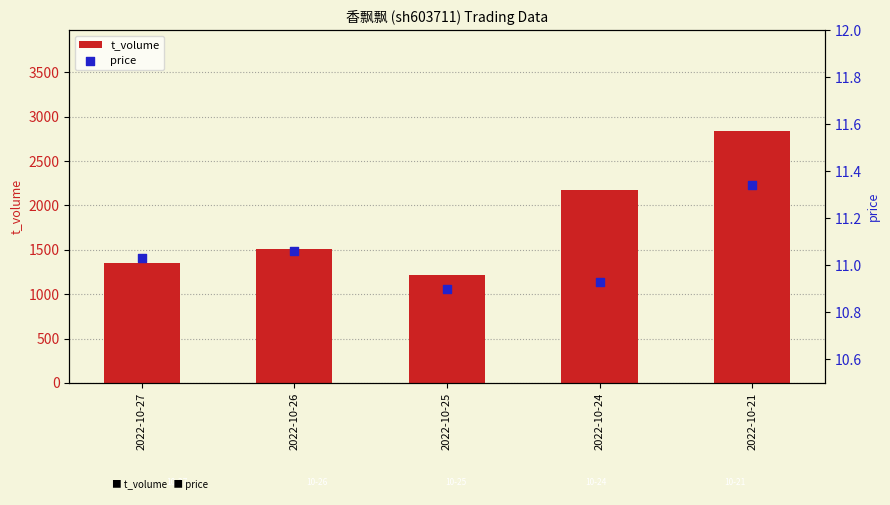

At which category is the sum across all series the highest?

2022-10-21